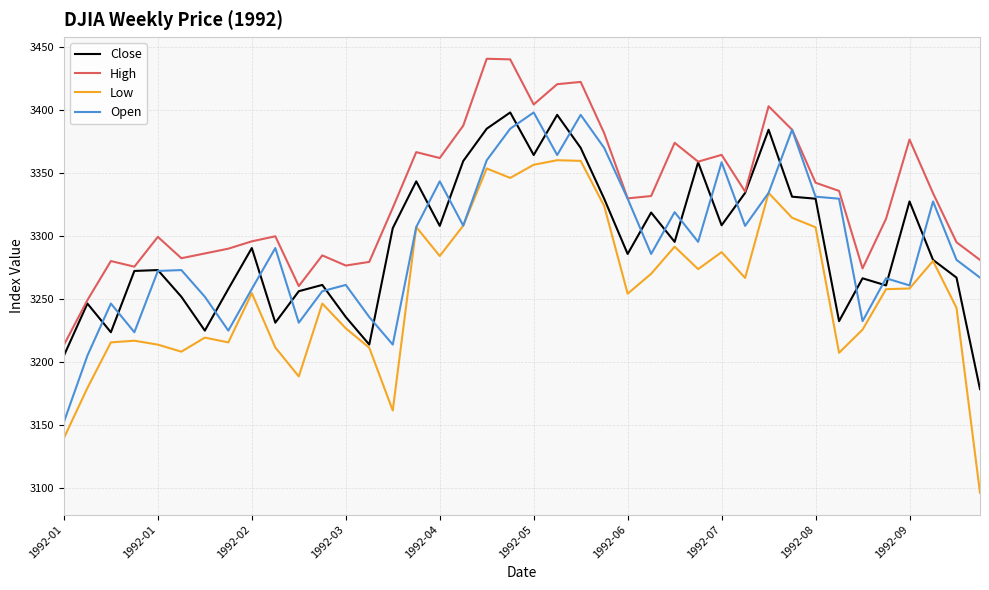

Which series has the largest total across all categories?

High